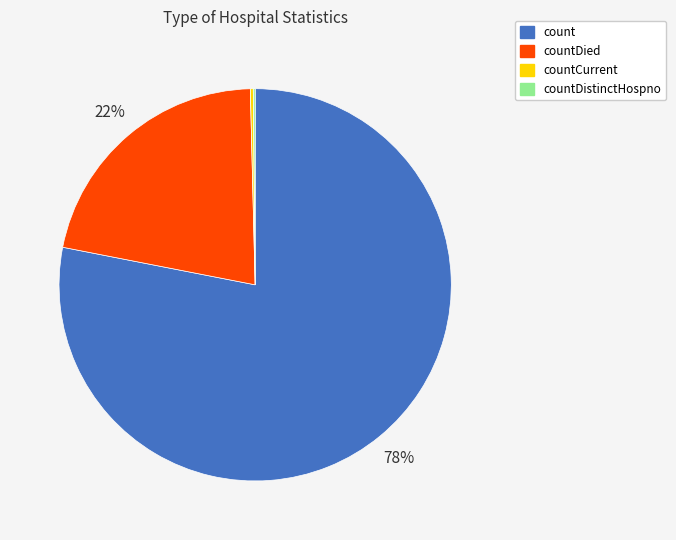

Which slice is the largest?

count